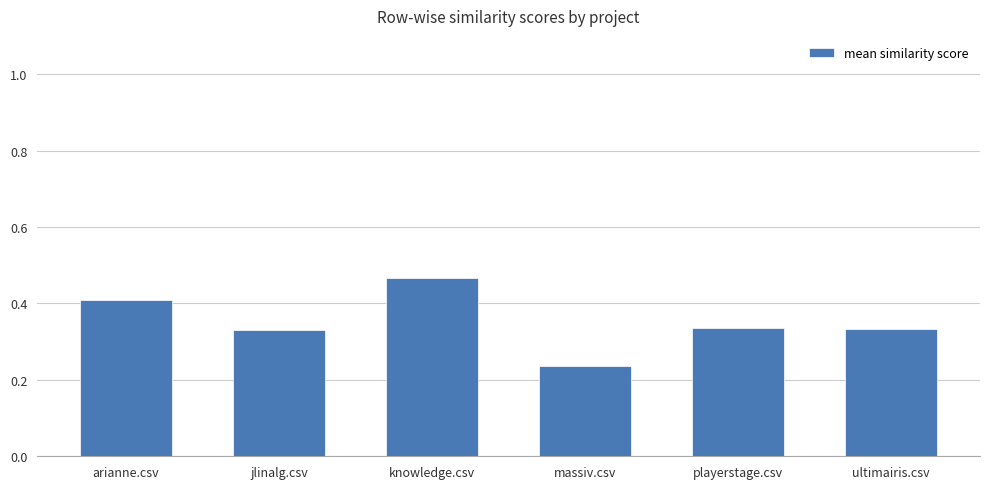

Count the number of data series in this chart.

1